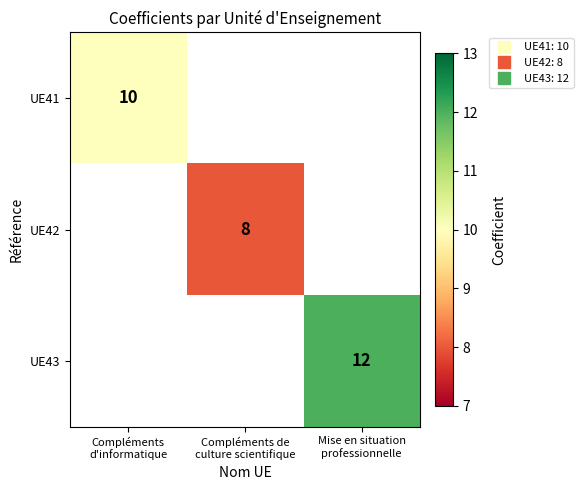

At how many categories does at least one series exceed 9?

2